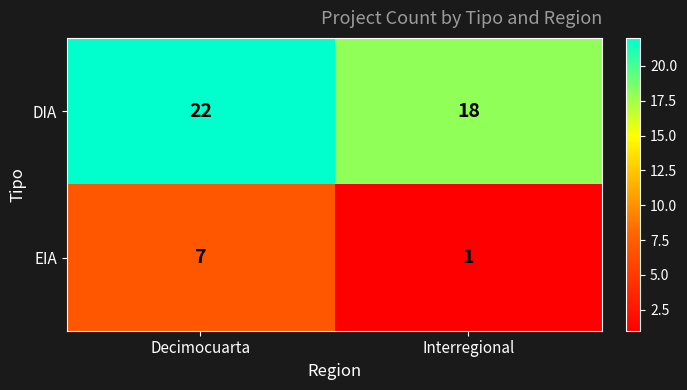

At which category does the chart reach its minimum across all series?

Interregional